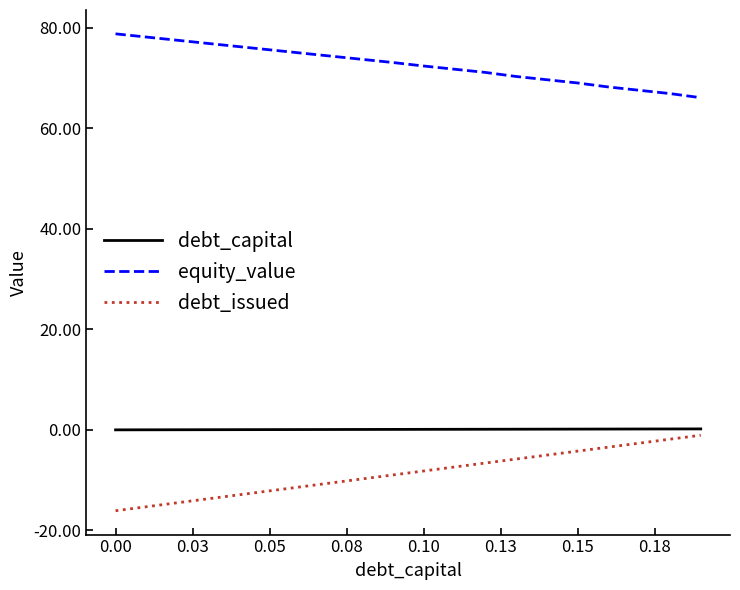

True or false: equity_value and debt_issued intersect in this chart.

False